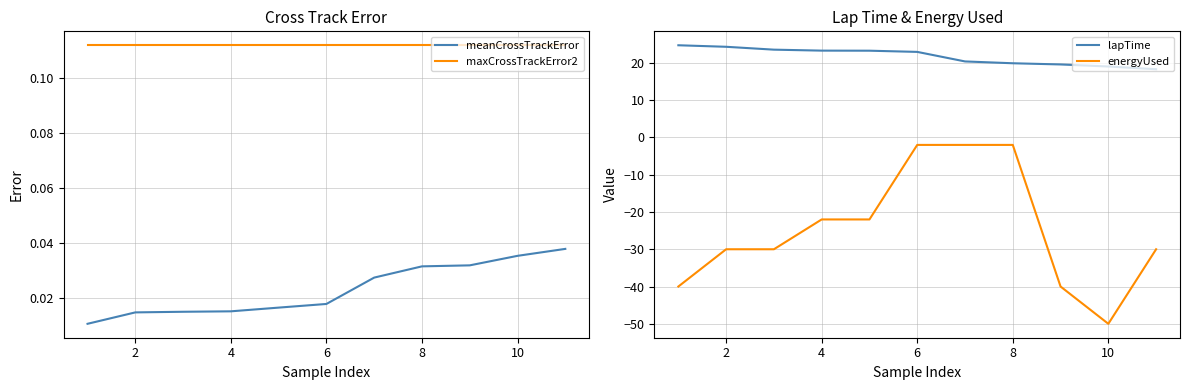

What value does the energyUsed series have at 2?

-30.0